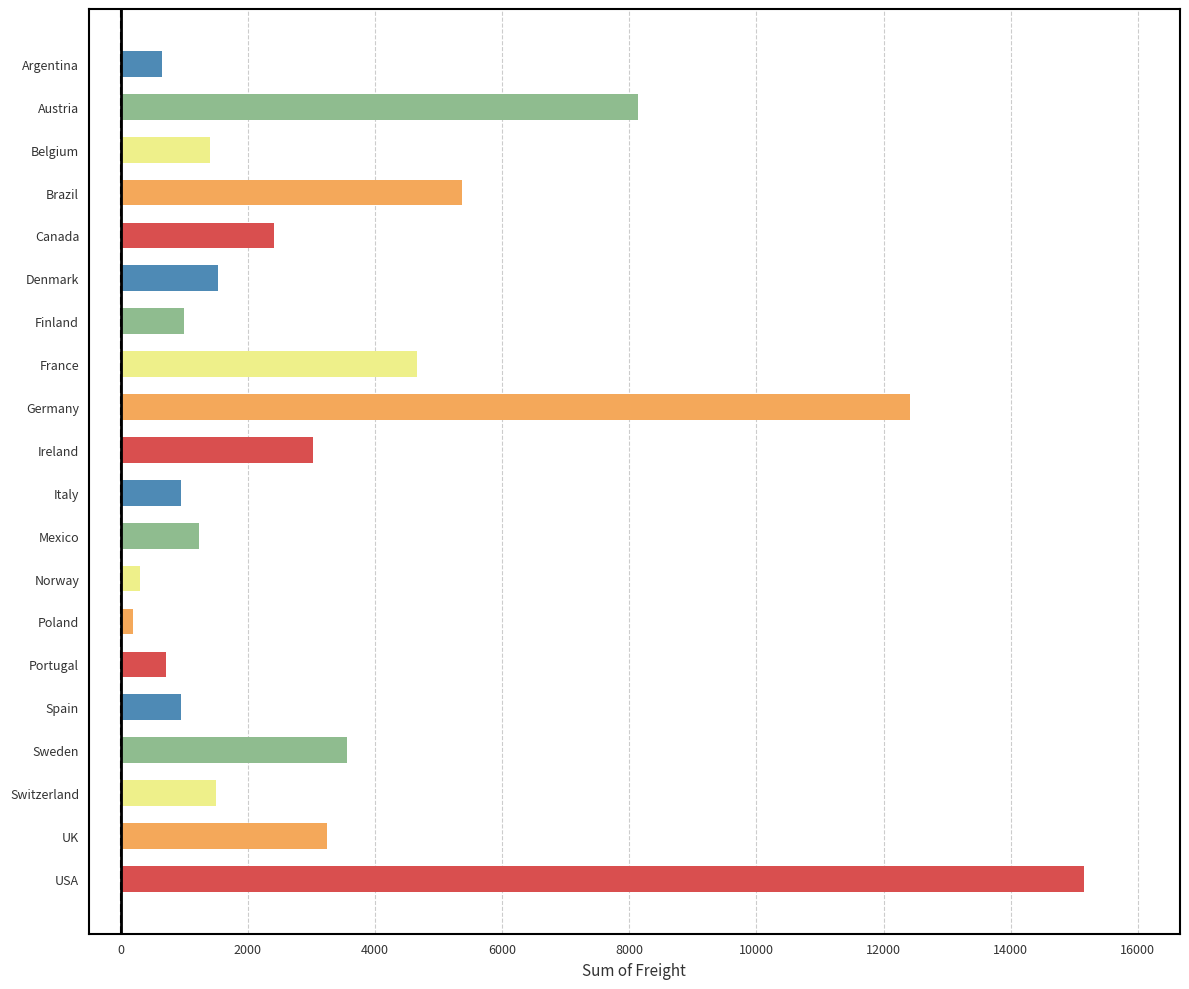

What is the minimum value shown in the chart?

193.3